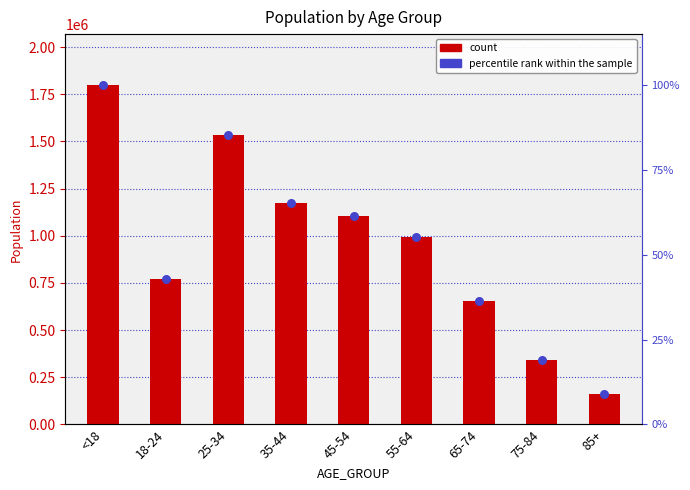

Which series has the largest total across all categories?

POP